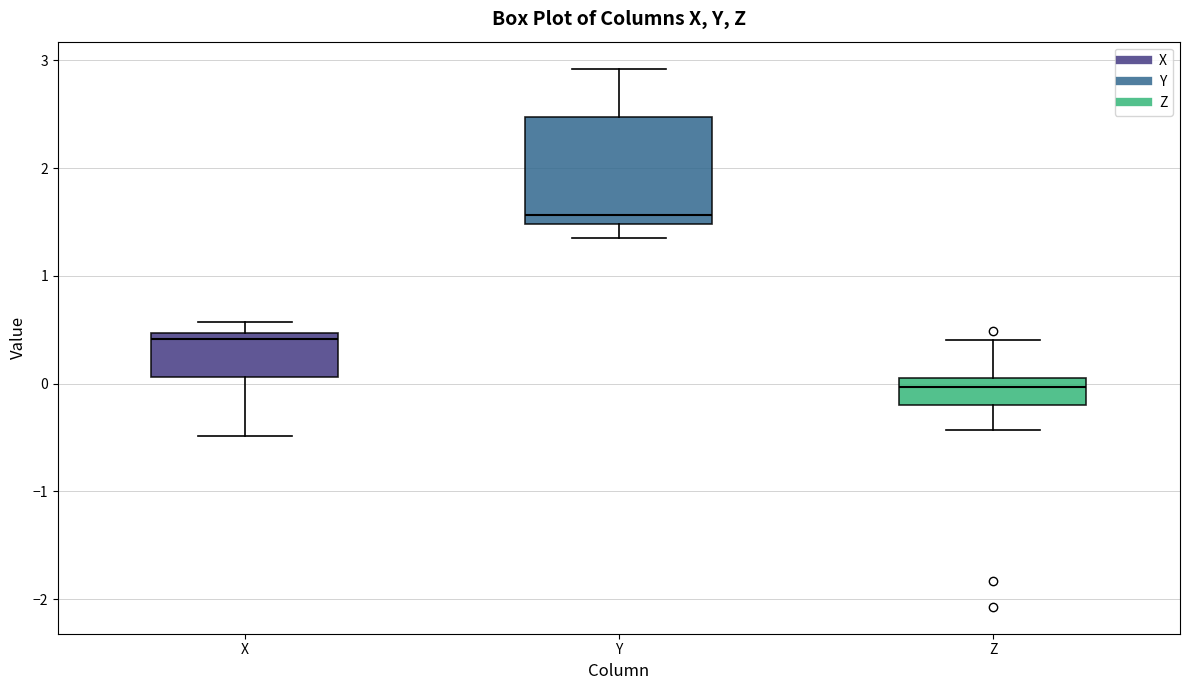

Reading left to right, read every box against the y-axis: the position of its median line, the range the box covers, and the ends of its whiskers. The values are not printed on the chart, so give them approximately, as read against the axis.

X: median 0.4, box 0.1 to 0.5, whiskers -0.5 to 0.6
Y: median 1.6, box 1.5 to 2.5, whiskers 1.4 to 2.9
Z: median 0.0 (just below the box's upper edge), box -0.2 to 0.0, whiskers -0.4 to 0.4